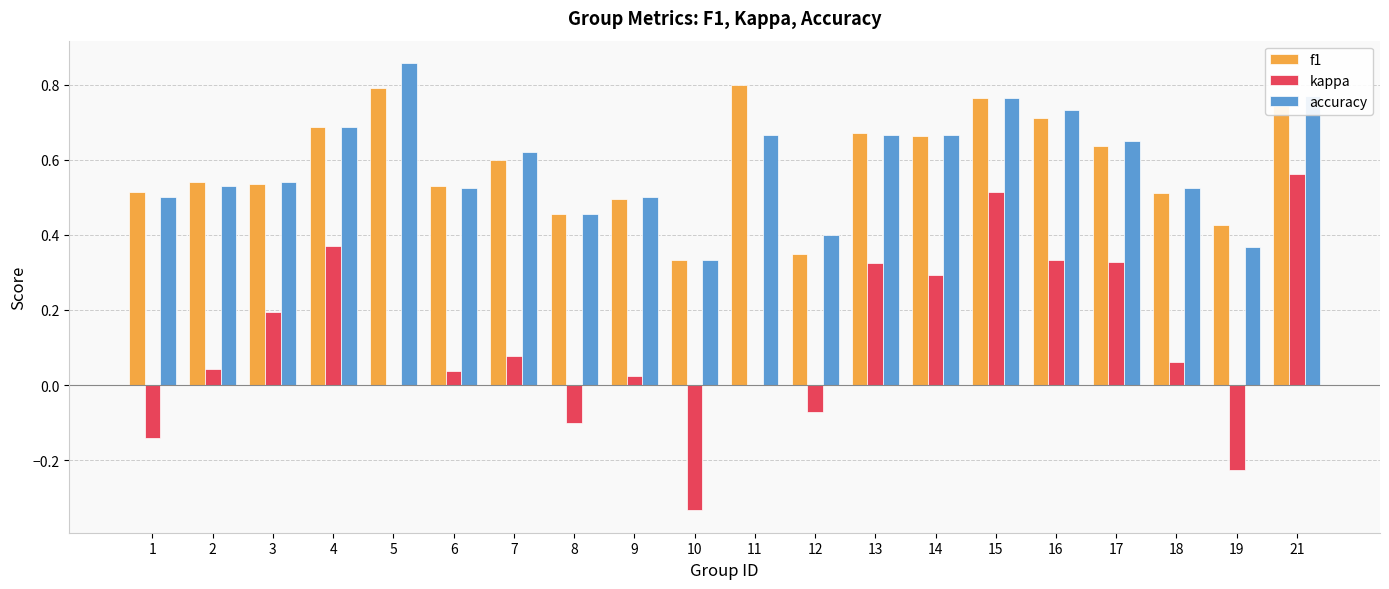

Is it true that f1 equals 0.5 at 6?

True